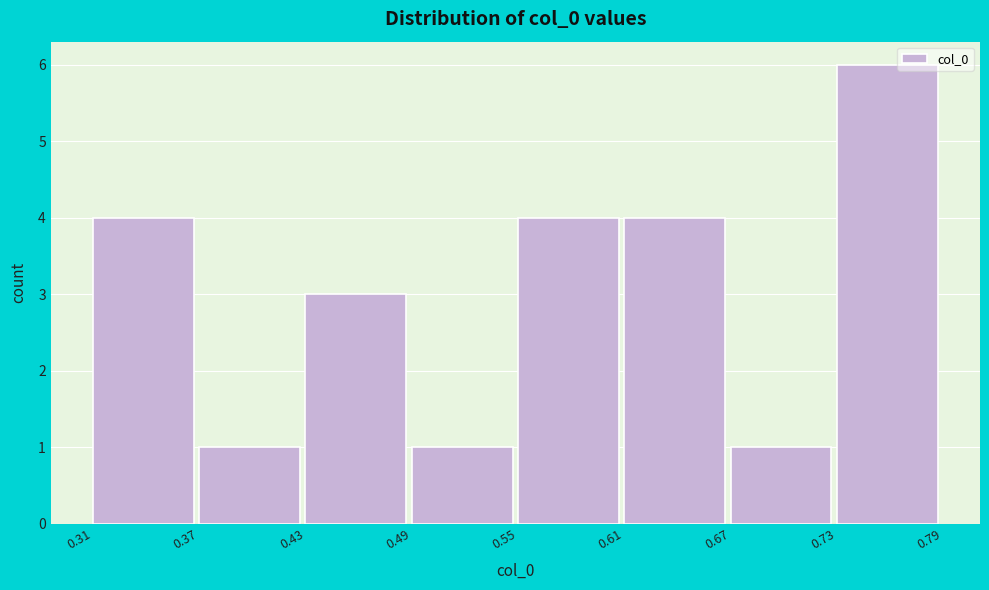

How tall is the bar that spans 0.55 to 0.61 on the x-axis? The values are not printed on the chart, so give them approximately, as read against the axis.

4